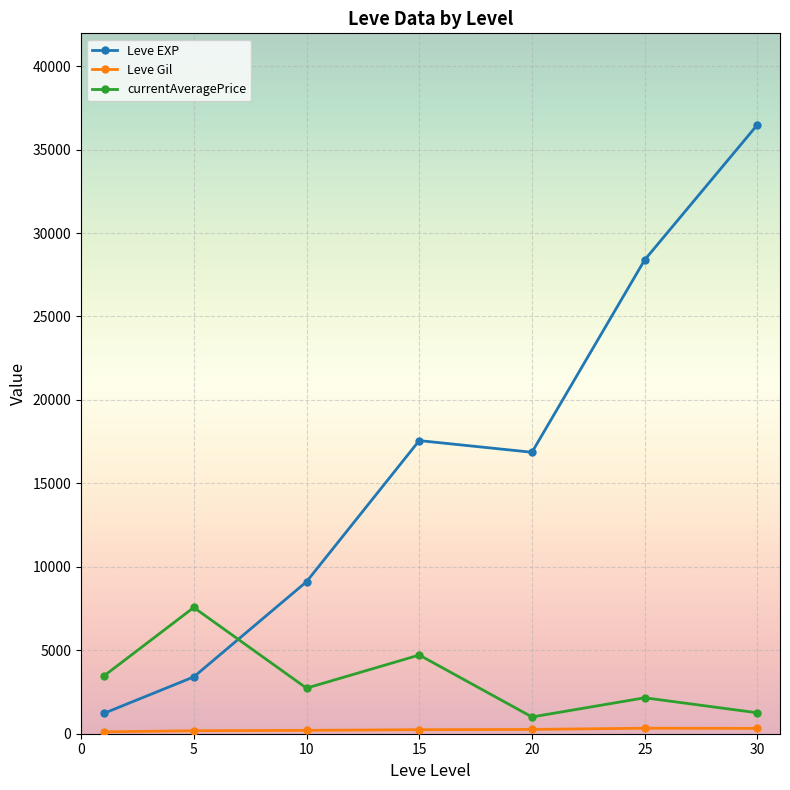

Which series has the largest total across all categories?

Leve EXP